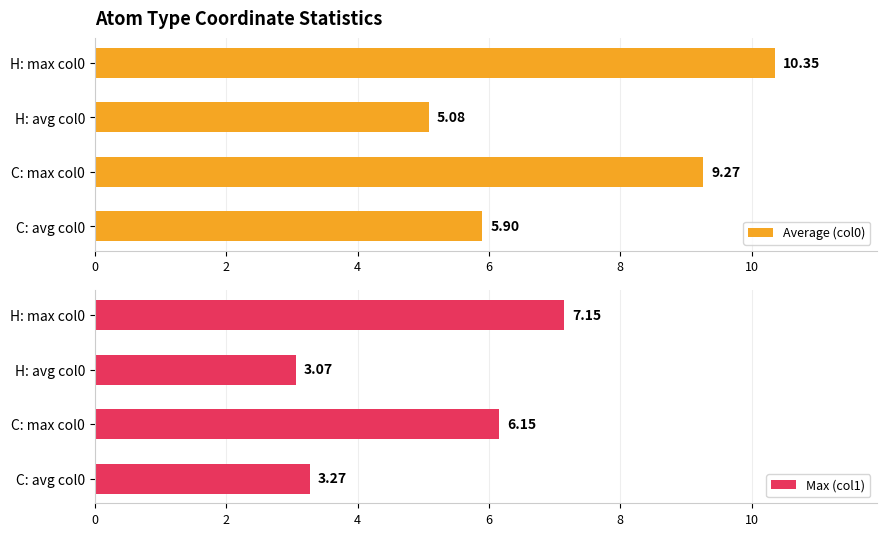

List the labels in order of Average (col0) value, smallest first.

H: avg col0, C: avg col0, C: max col0, H: max col0